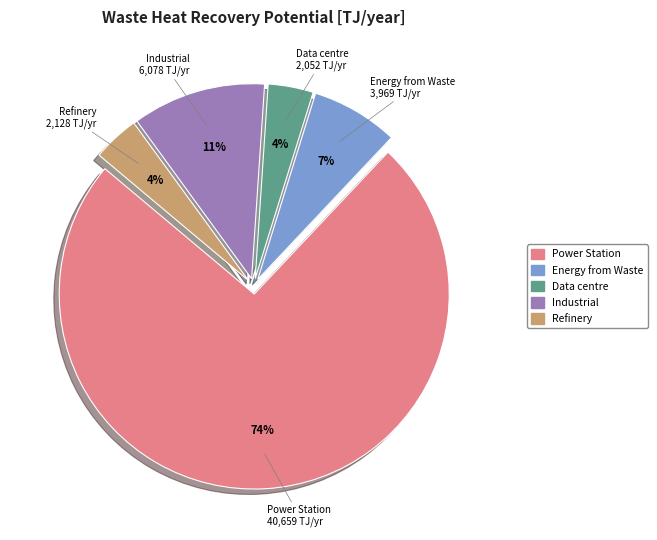

To the nearest percent, what is the average slice percentage?

20%